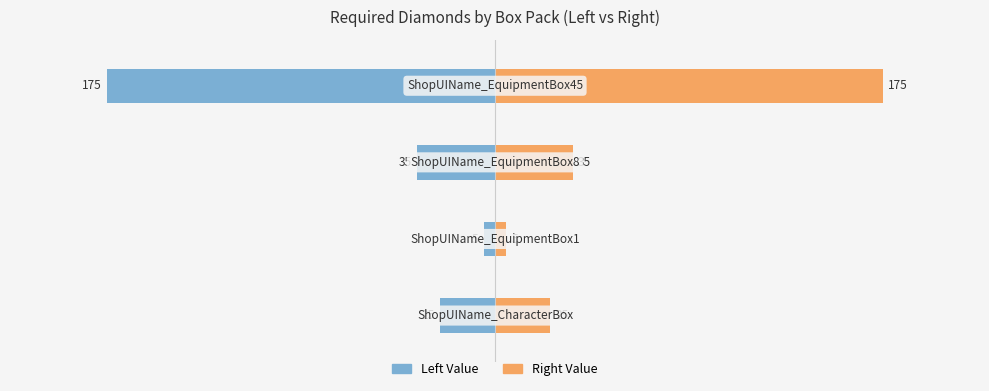

How many data points does each series have?

4